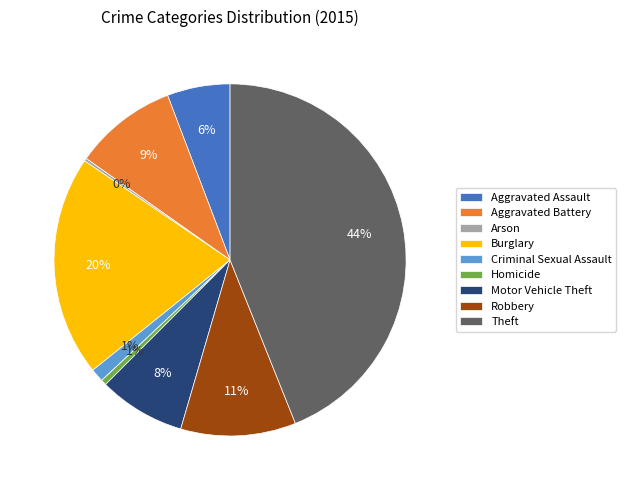

Is it true that Robbery is 1% of the pie?

False